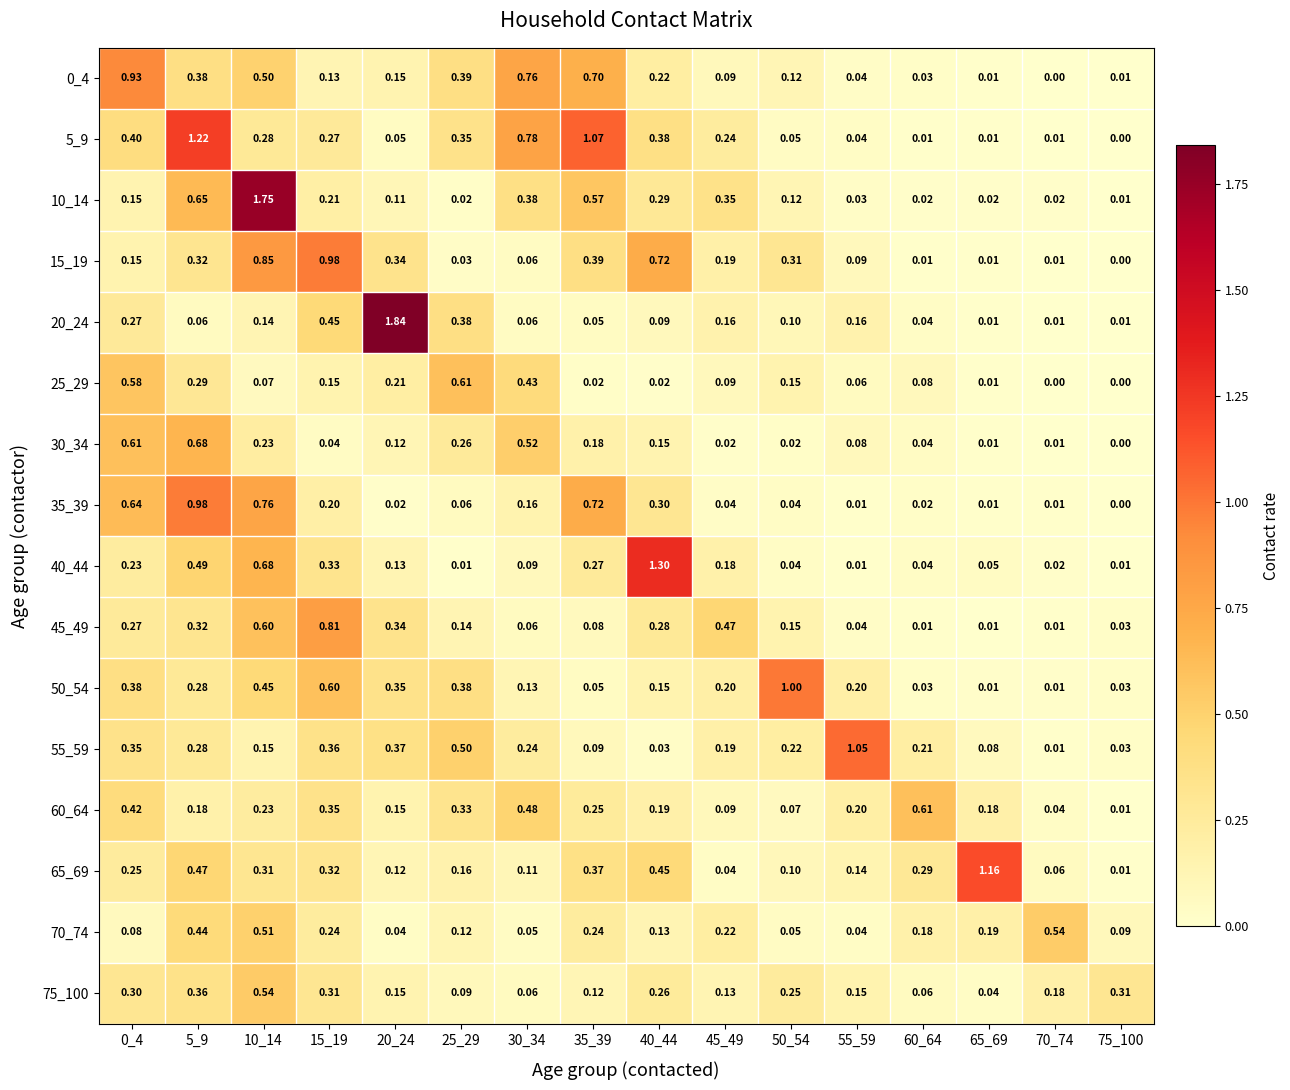

Is the value of 45_49 at 5_9 greater than the value of 15_19 at 50_54?

Yes